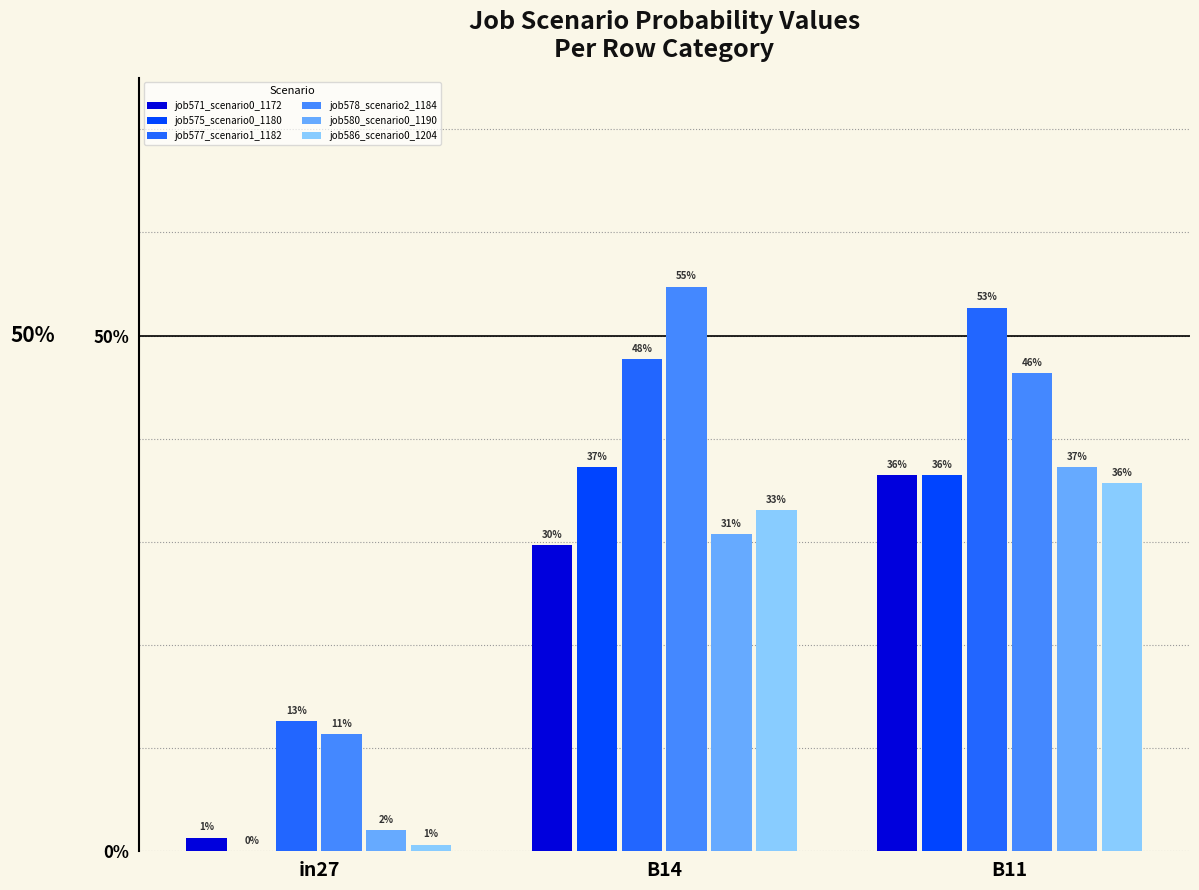

Is it true that job580_scenario0_1190 equals 0.5 at B14?

False